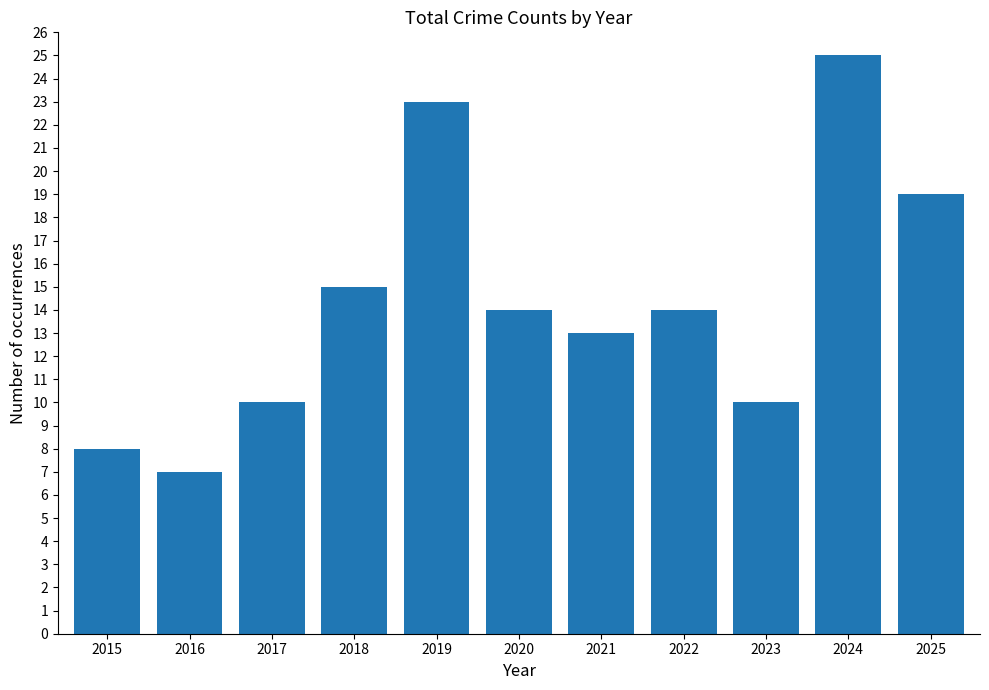

Is it true that the value at 2023 is 10?

True